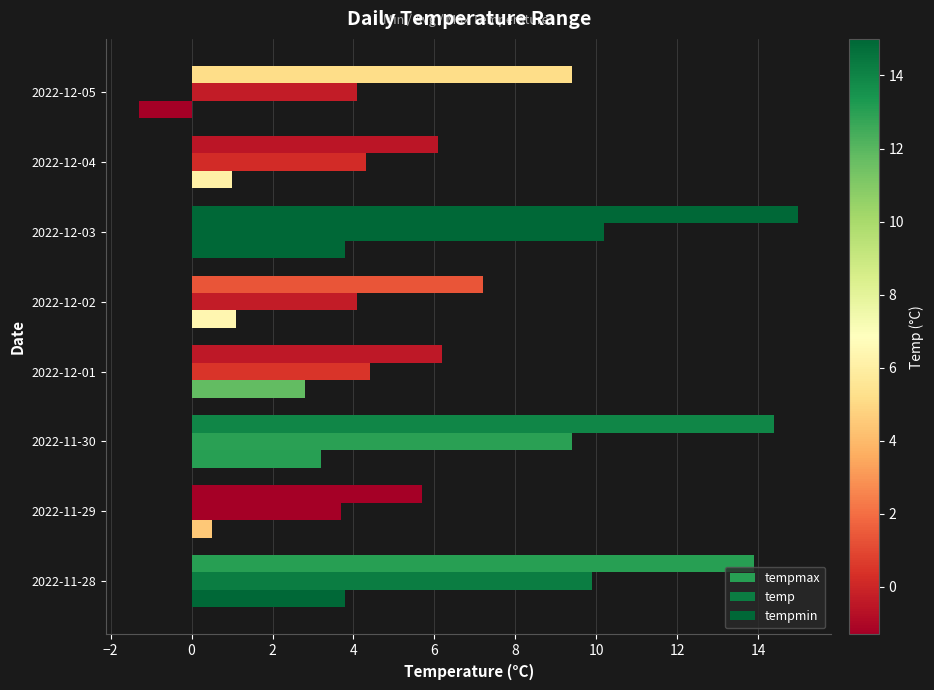

How many distinct data groups are displayed?

3